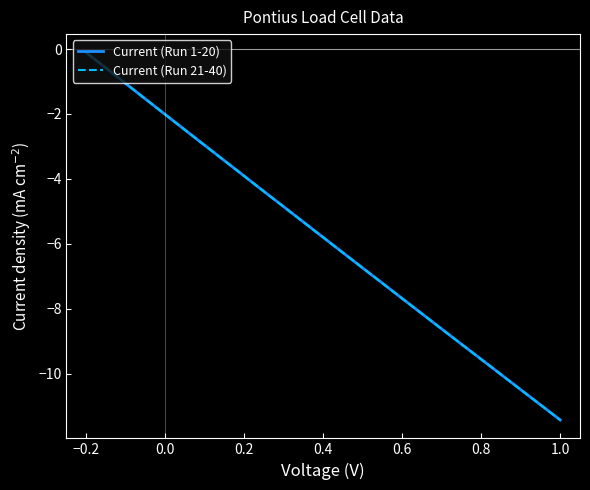

Does the chart display data point markers on the line(s)?

No